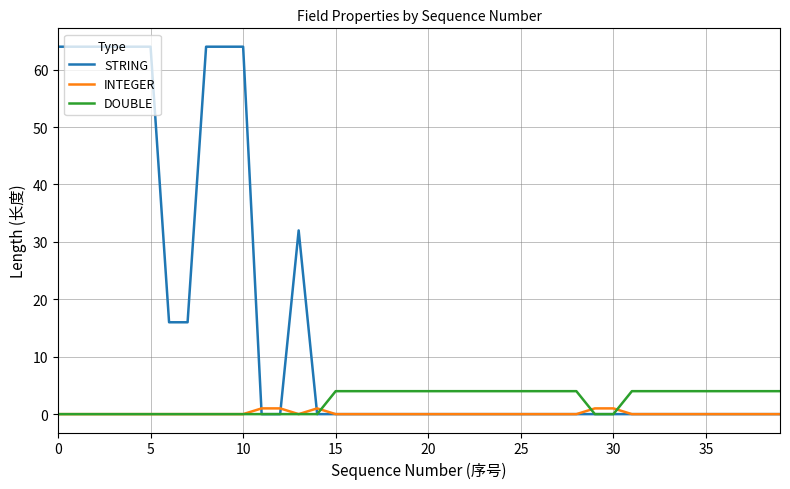

Which series has the largest total across all categories?

STRING